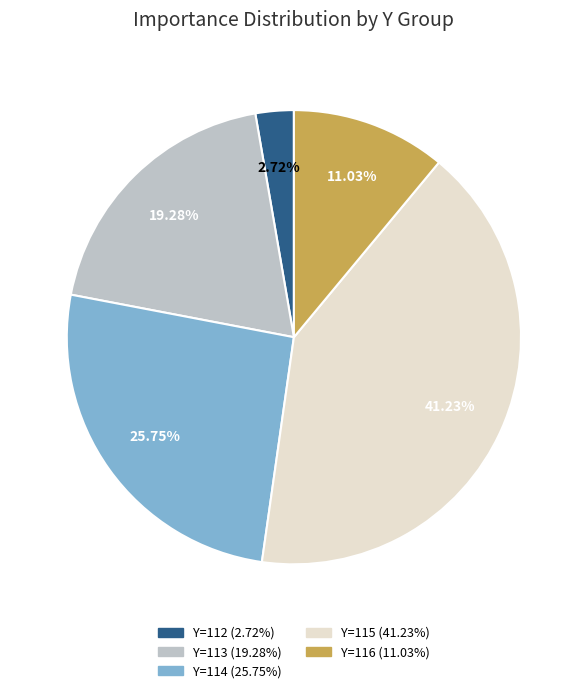

Is there a majority slice in this chart?

No